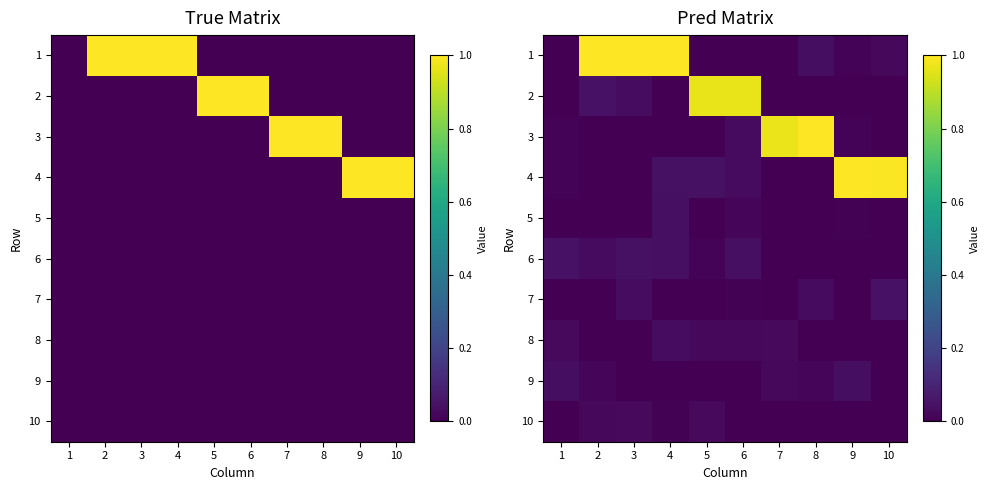

What is the difference between the maximum and minimum values in the 4 series?

1.0